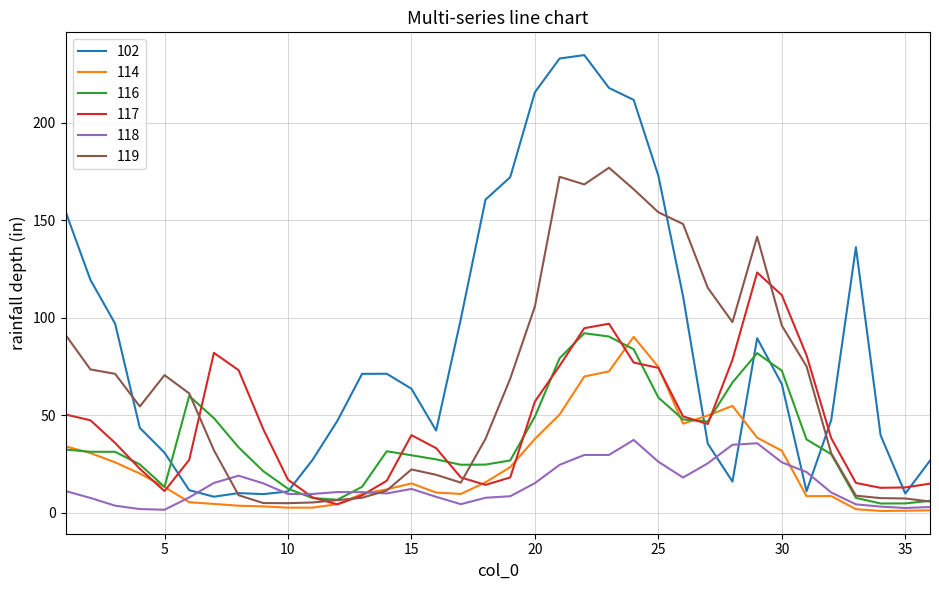

In 114, how many points are lower than both neighbors (excluding endpoints)?

5